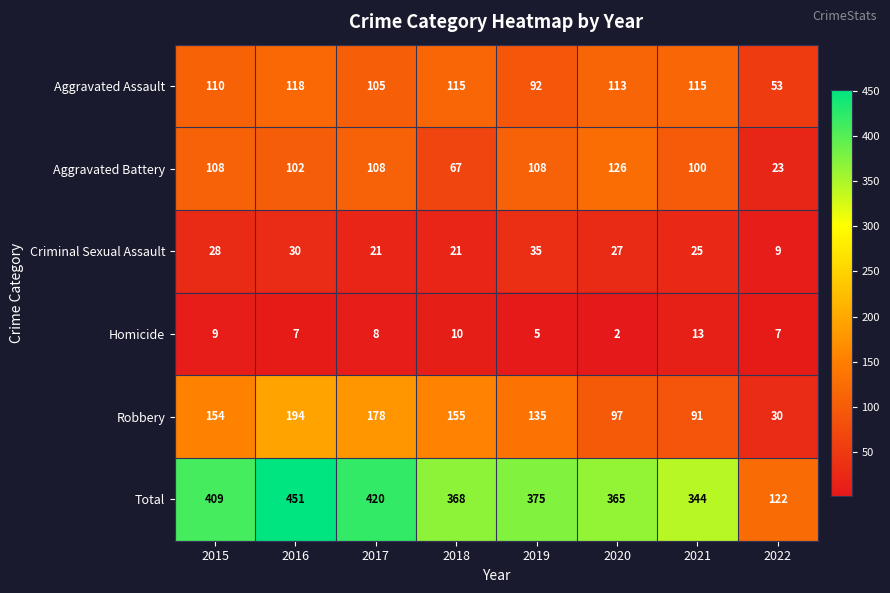

At which category does the chart reach its peak across all series?

2016